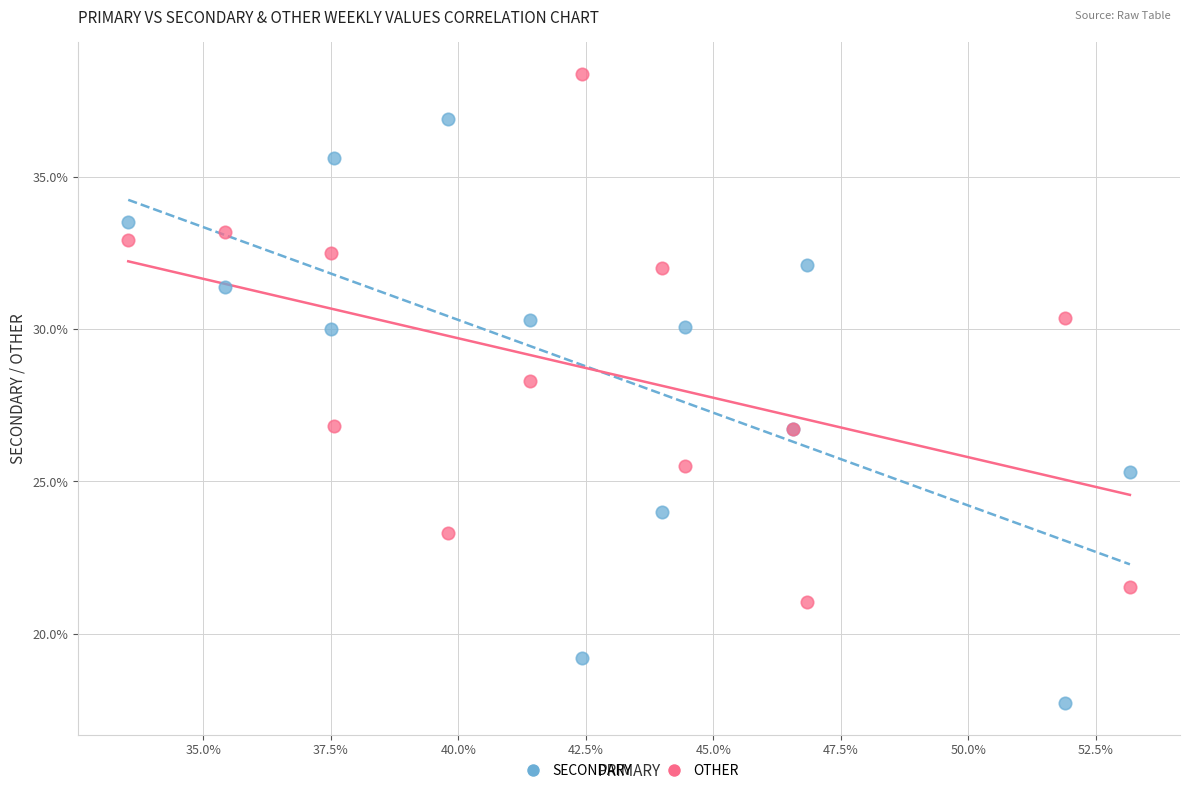

Across all series, what Y value is closest to 28?

28.3